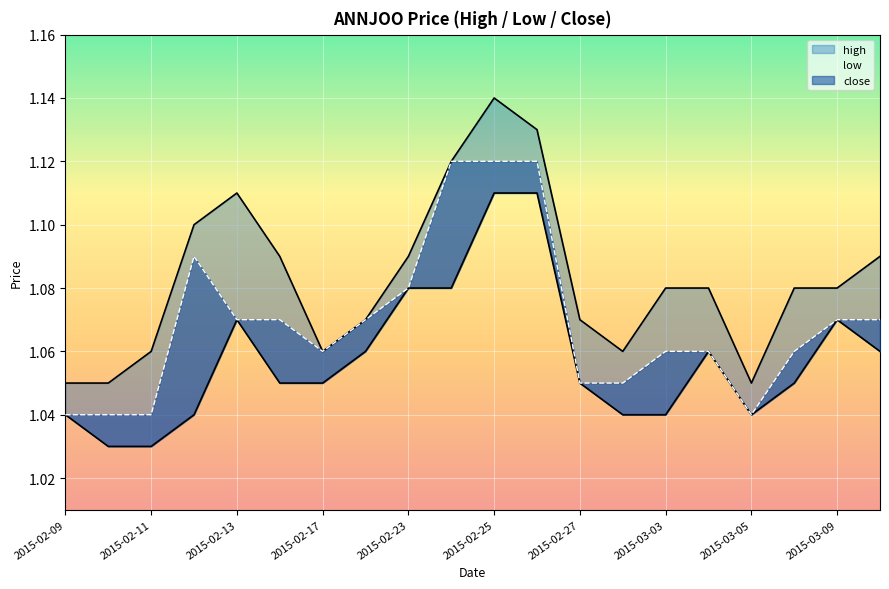

What are all the series names shown in the legend?

high, low, close